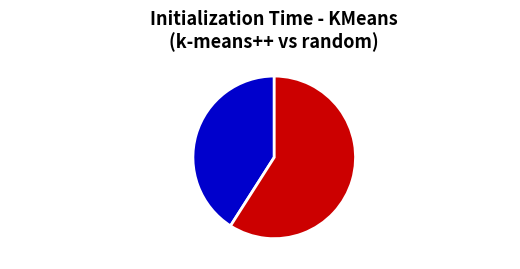

Which slice is the largest?

kmeans_random